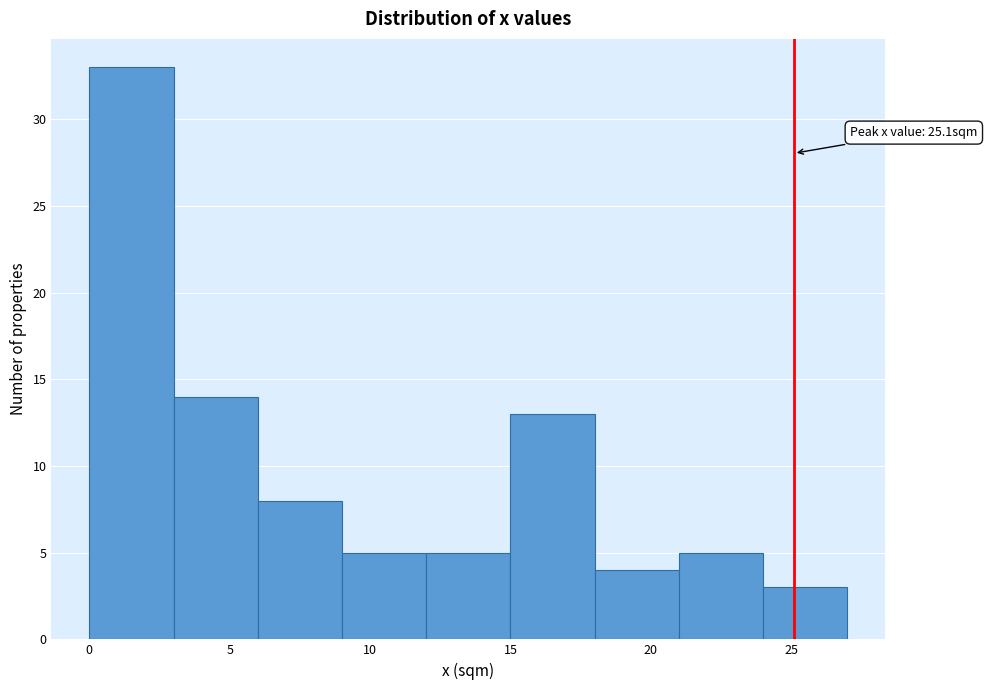

Over which range of the x-axis is the bar tallest?

0 to 3